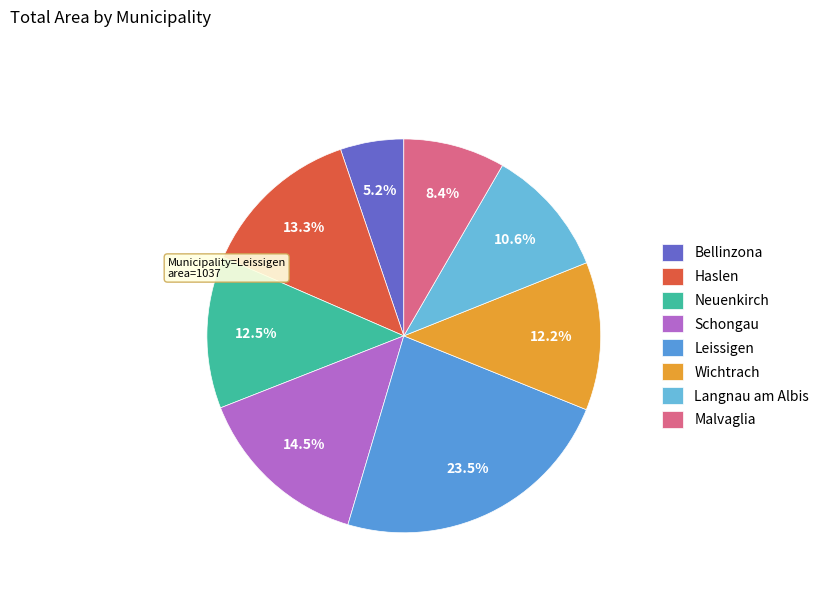

Which slice is the largest?

Leissigen